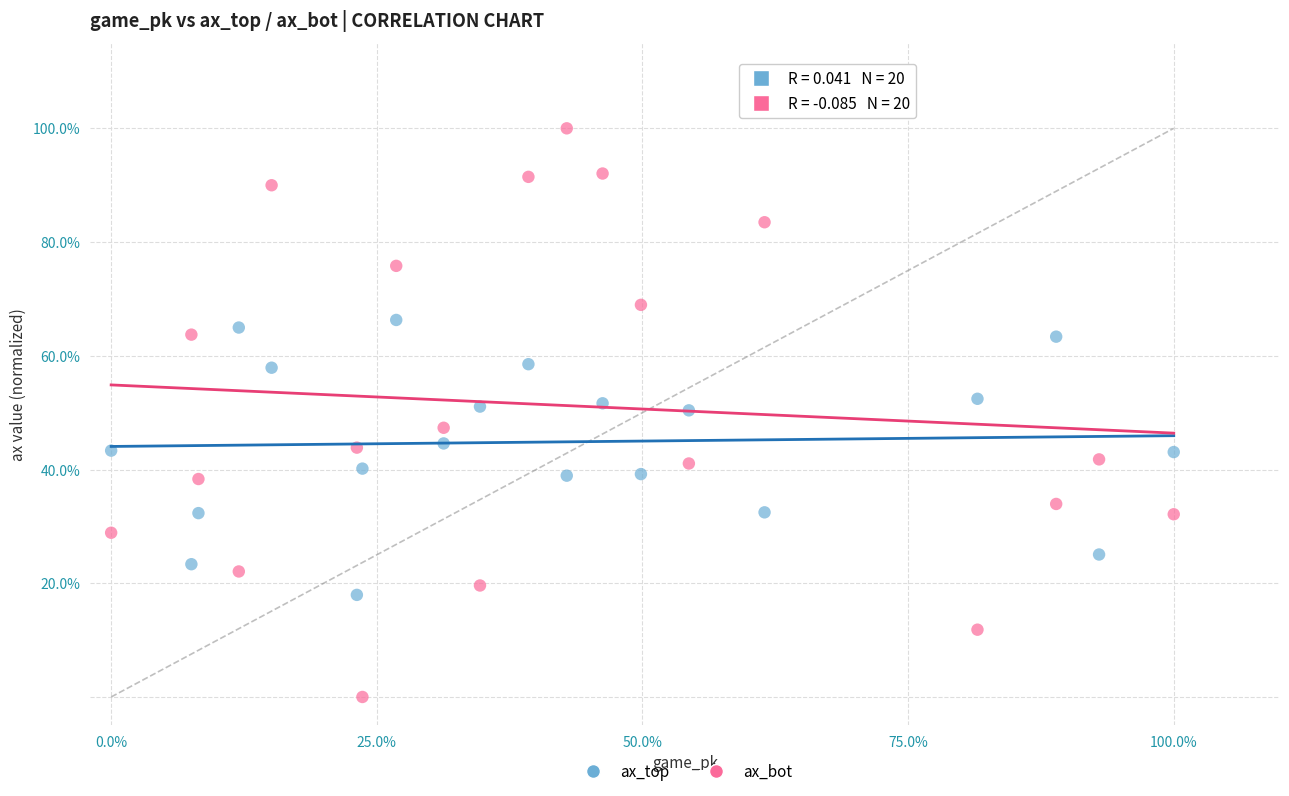

Which series reaches the minimum Y coordinate?

ax_bot